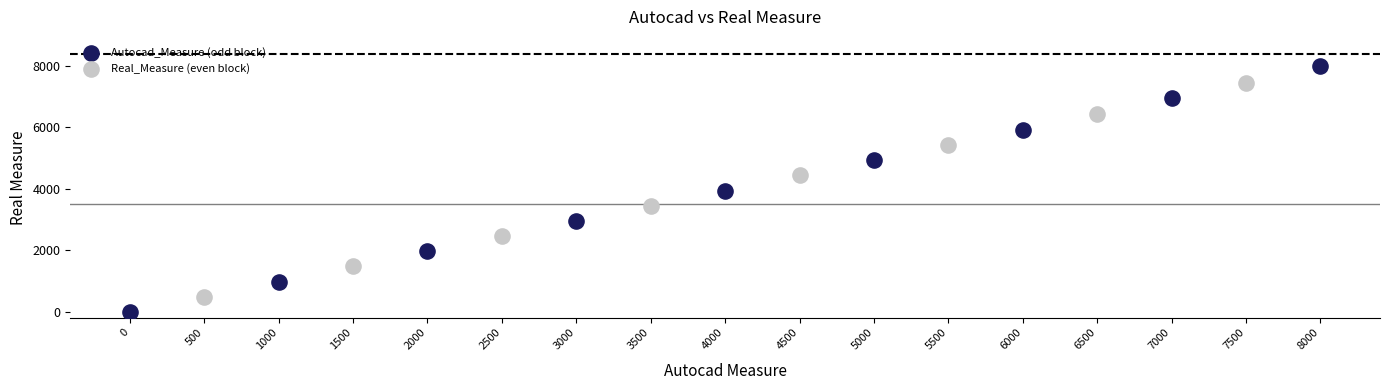

Which series reaches the maximum Y coordinate?

Autocad_Measure (odd block)